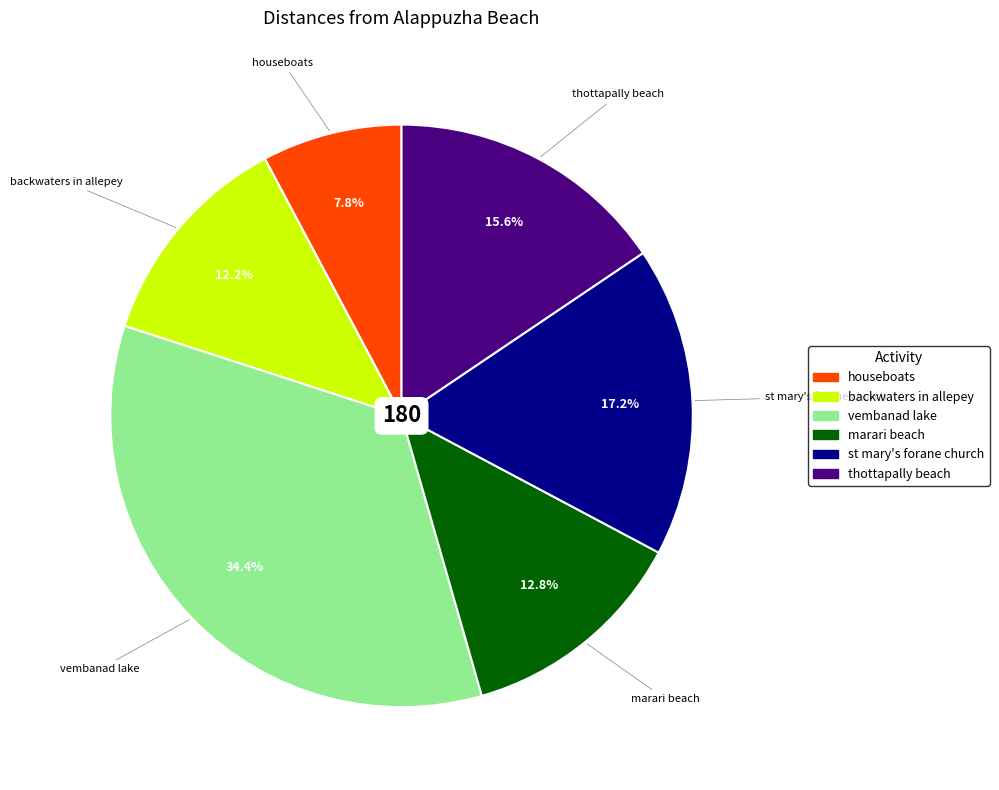

How many slices are in this pie chart?

6